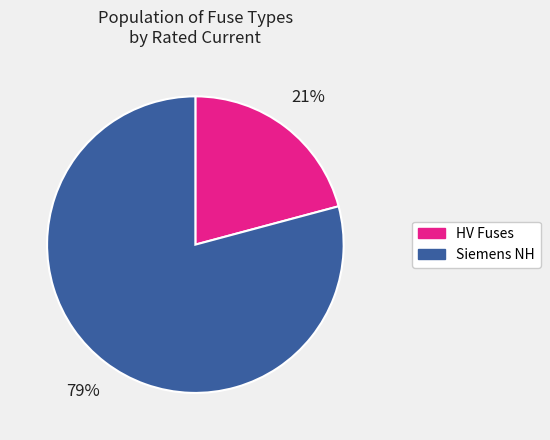

To the nearest percent, what is the difference between the largest and smallest slice percentages?

58%